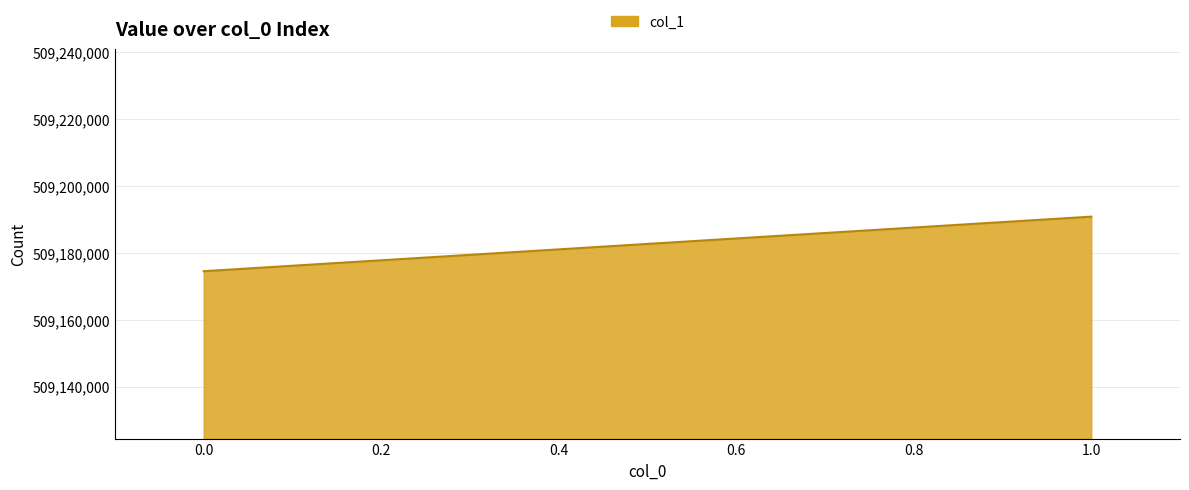

What is the sum of the values at 0 and 1?

1018365347